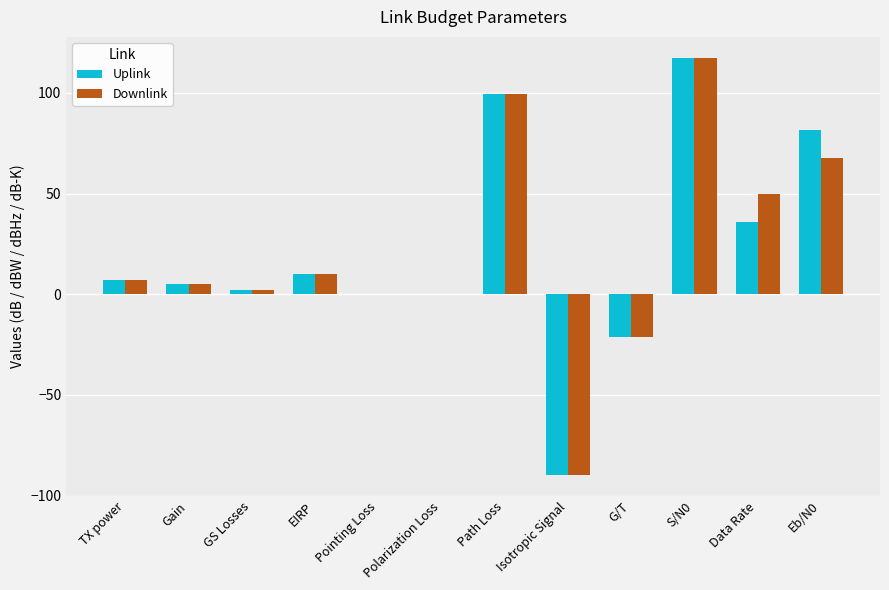

What is the sum of all Uplink values?

247.8